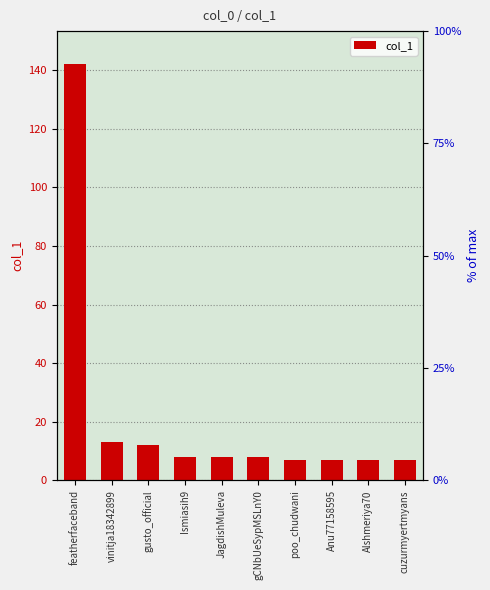

What is the label of the 10th bar from the right?

featherfaceband